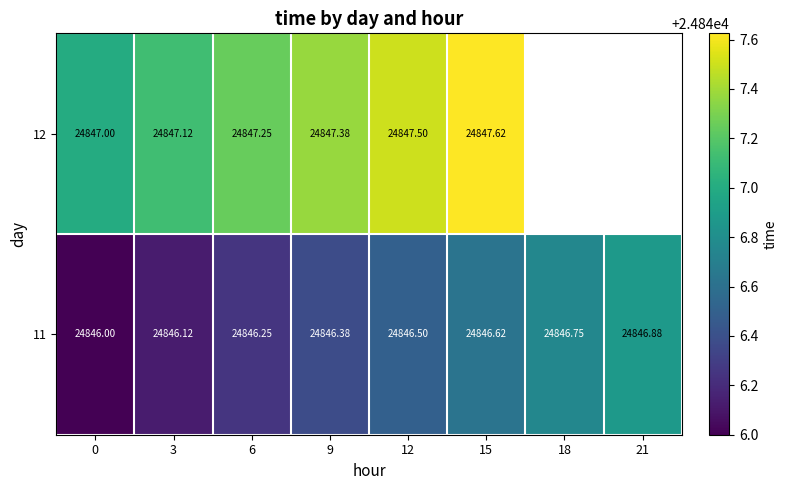

The value of 12 at 6 is 13742.5. True or false?

False